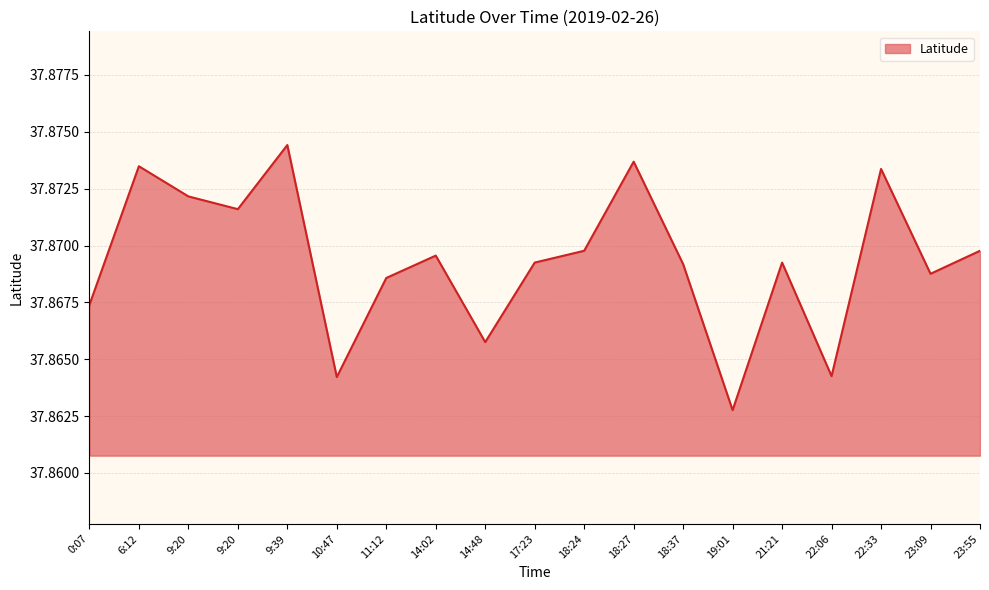

Rank the categories by value from lowest to highest.

19:01, 10:47, 22:06, 14:48, 0:07, 11:12, 23:09, 18:37, 17:23, 21:21, 14:02, 18:24, 23:55, 9:20, 9:20, 22:33, 6:12, 18:27, 9:39